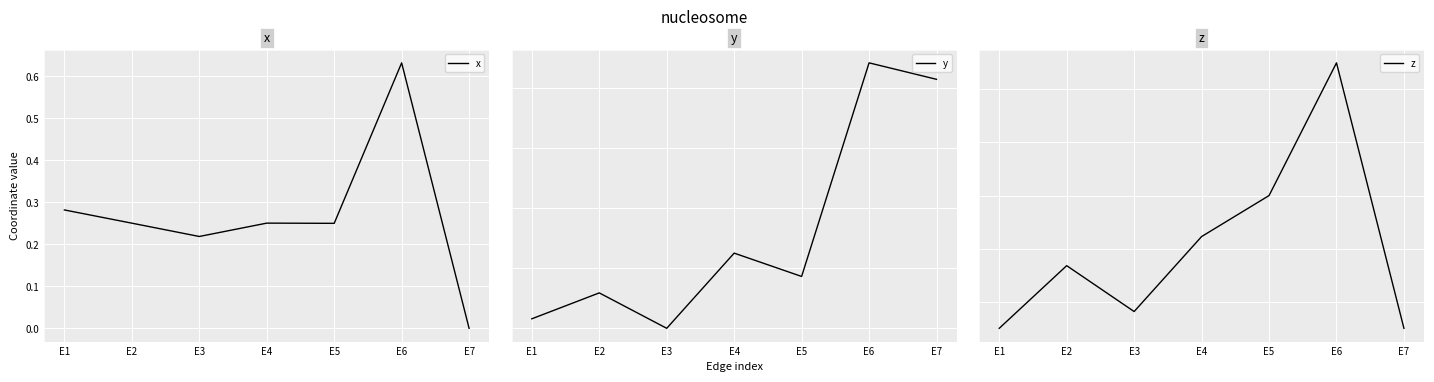

What is the value of the x point at the 2nd from the left?

0.3